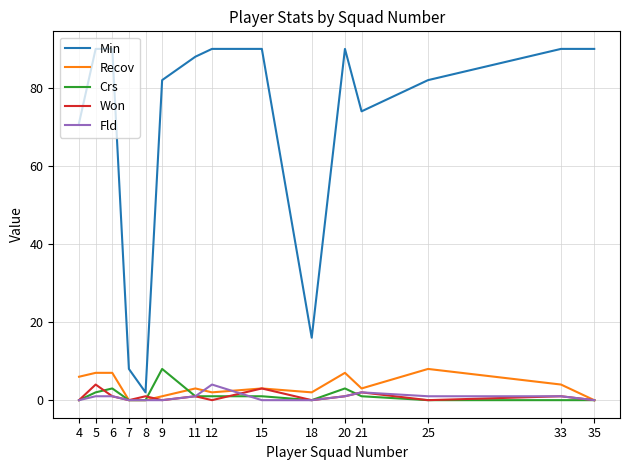

Reading right to left, extract all data points from this chart.

Min: 35=90	33=90	25=82	21=74	20=90	18=16	15=90	12=90	11=88	9=82	8=2	7=8	6=90	5=90	4=71
Recov: 35=0	33=4	25=8	21=3	20=7	18=2	15=3	12=2	11=3	9=1	8=0	7=0	6=7	5=7	4=6
Crs: 35=0	33=0	25=0	21=1	20=3	18=0	15=1	12=1	11=1	9=8	8=0	7=0	6=3	5=2	4=0
Won: 35=0	33=1	25=0	21=2	20=1	18=0	15=3	12=0	11=1	9=0	8=1	7=0	6=1	5=4	4=0
Fld: 35=0	33=1	25=1	21=2	20=1	18=0	15=0	12=4	11=1	9=0	8=0	7=0	6=1	5=1	4=0